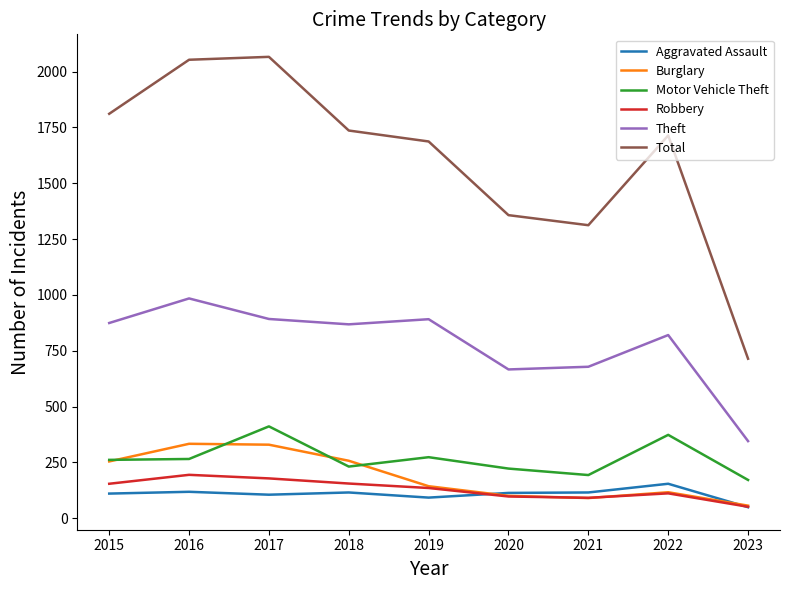

True or false: Burglary and Theft intersect in this chart.

False